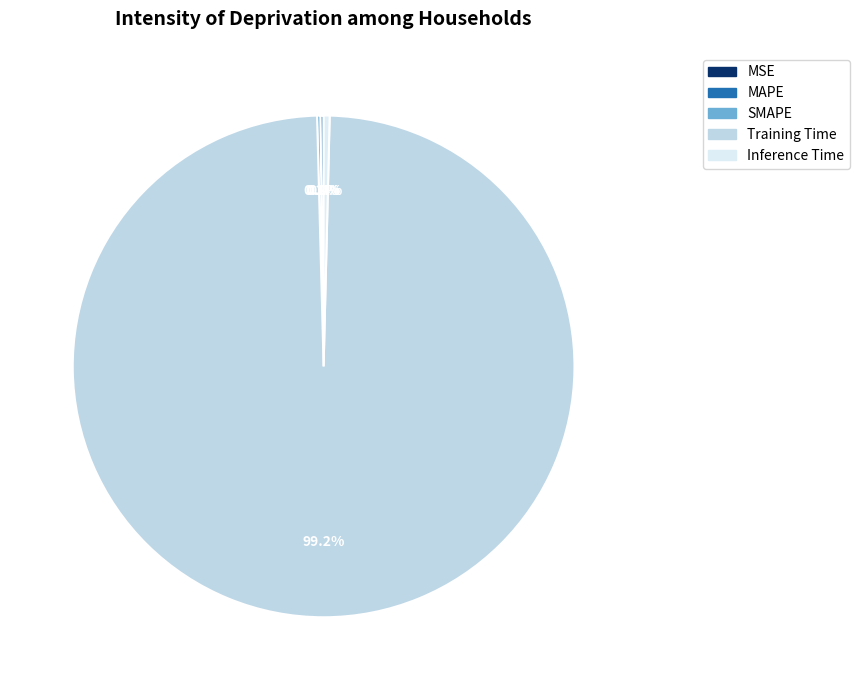

What portion of the pie excludes Training Time?

0.8%